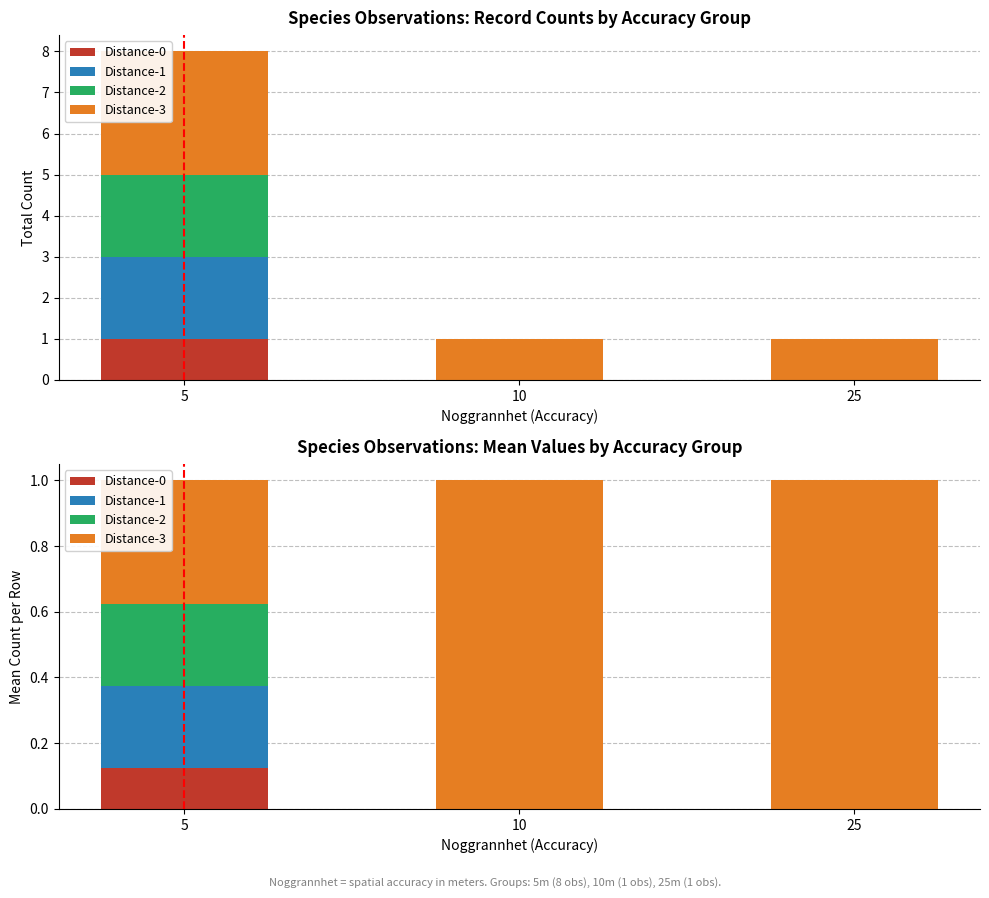

What is the value of the Distance-2 bar at the 1st from the left?

0.2